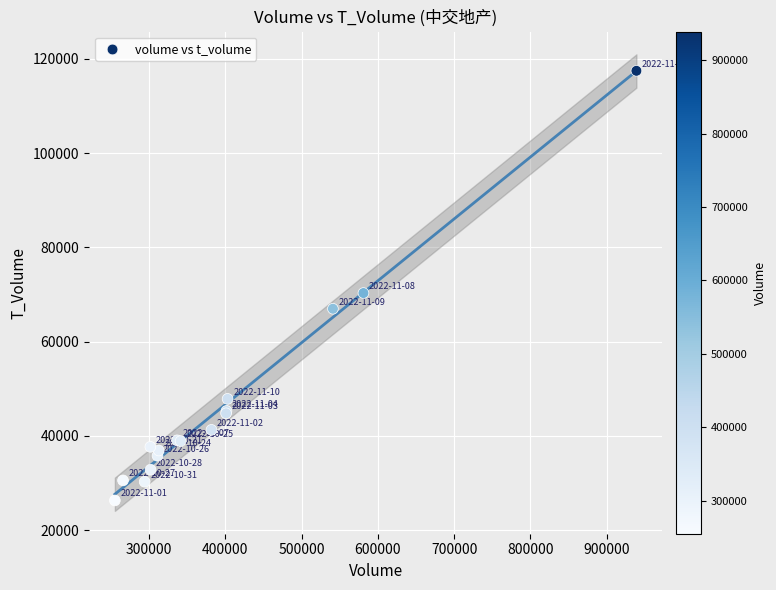

What Y value in the scatter plot is closest to 71880?

70307